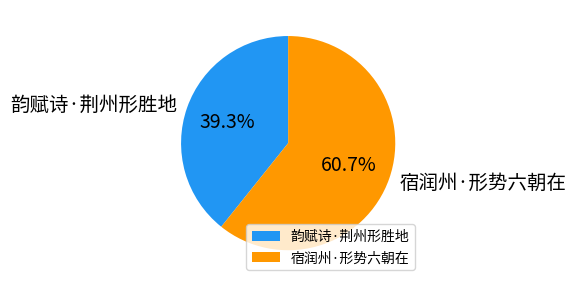

Rank the categories by value from highest to lowest.

宿润州·形势六朝在, 韵赋诗·荆州形胜地